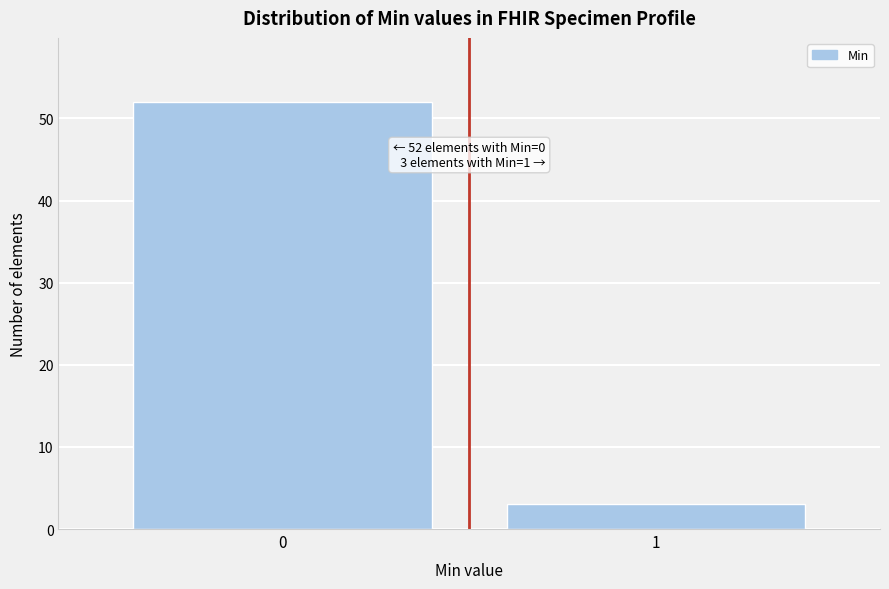

Reading left to right, list all the values displayed in this chart.

52	3